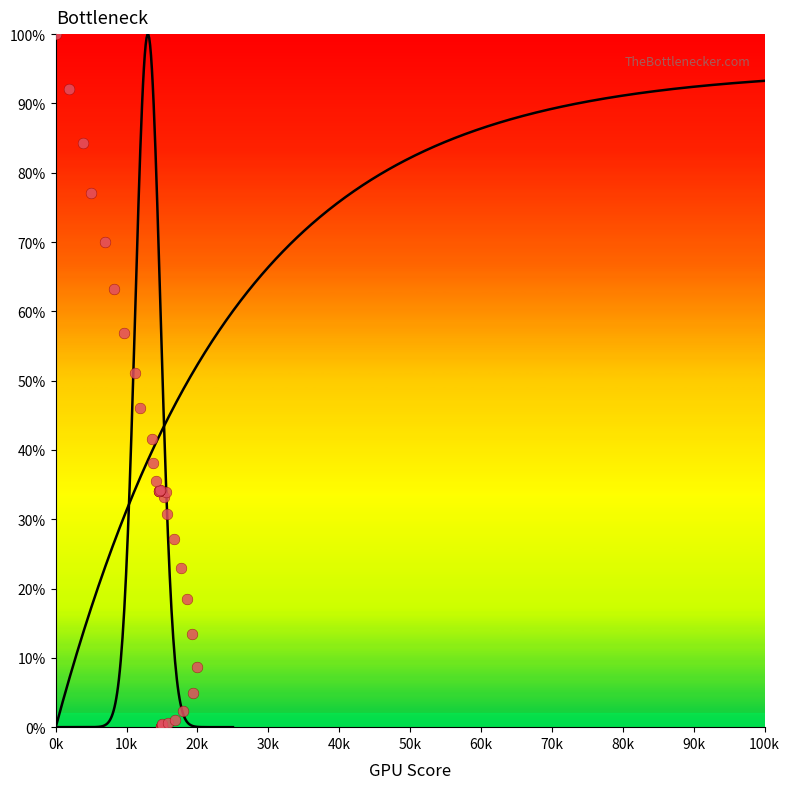

What Y value in the scatter plot is closest to 50?

51.1